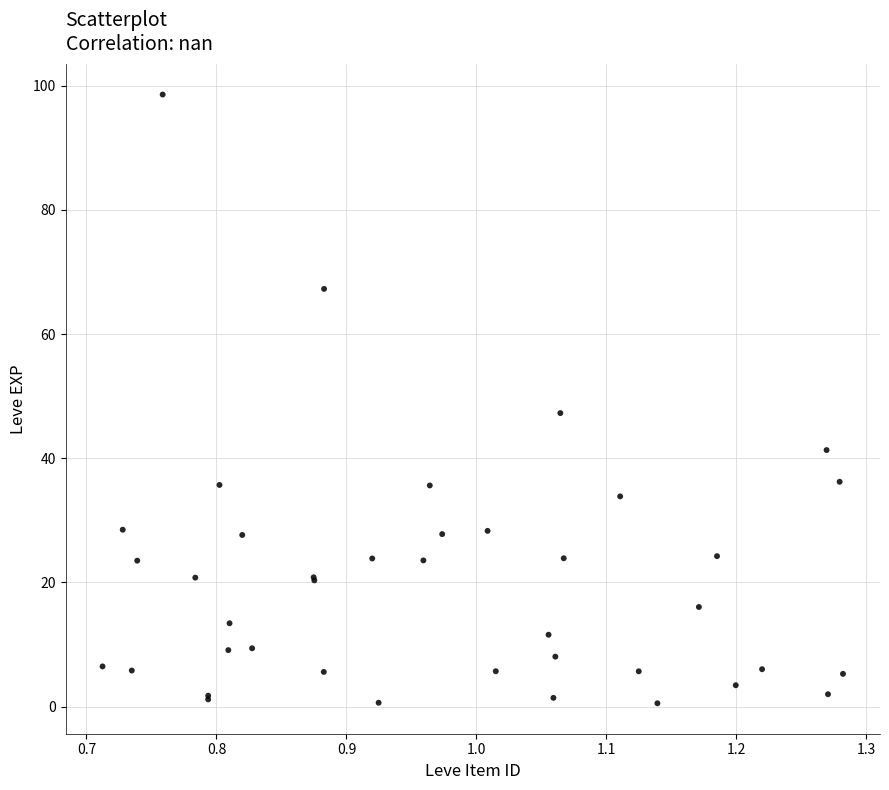

What Y value in the scatter plot is closest to 49?

47.3